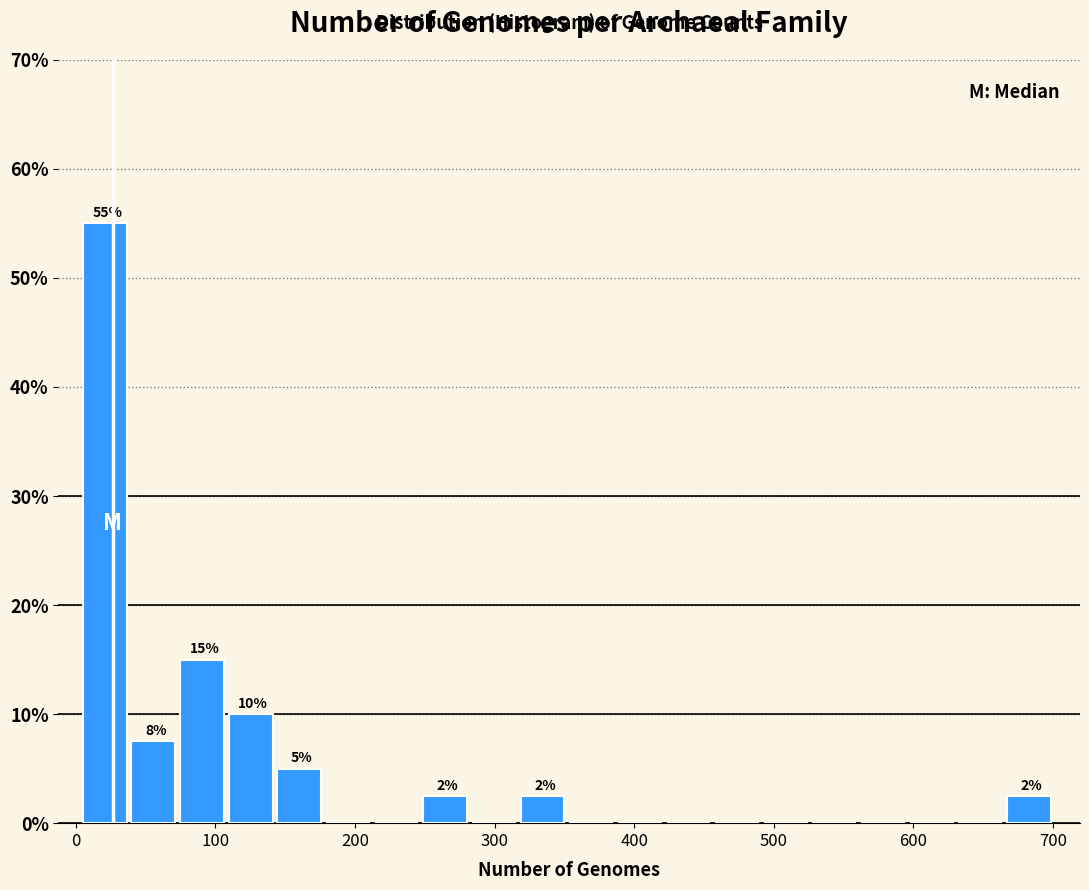

Around what value on the x-axis is the tallest bar? Give the approximate position of its centre, as read against the axis.

20